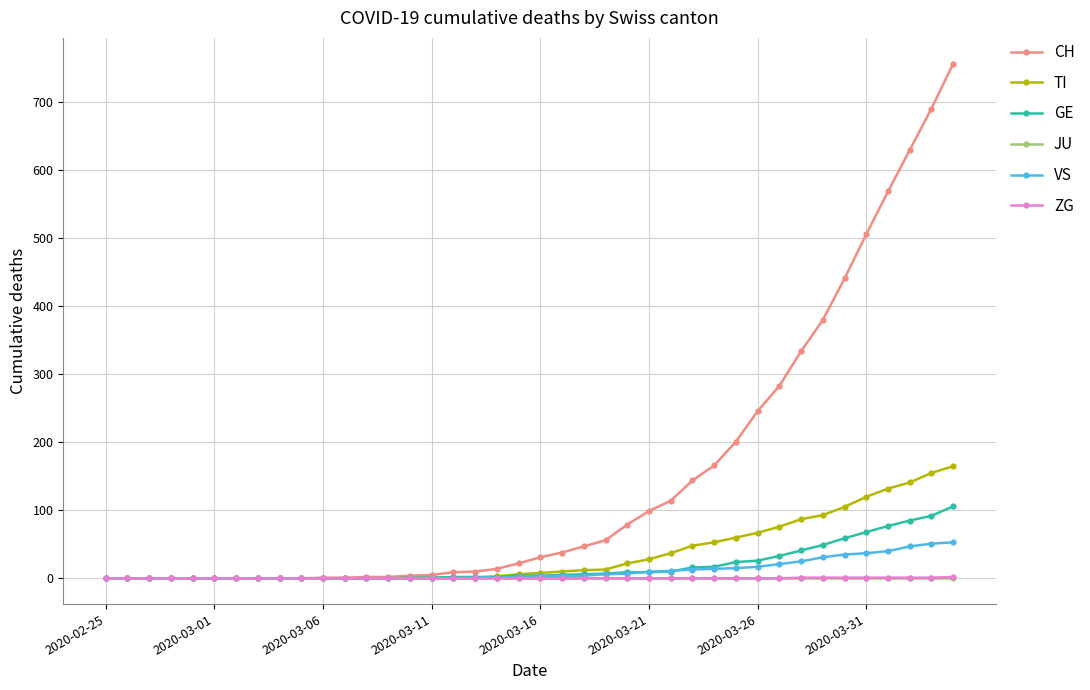

What is the maximum value for TI?

165